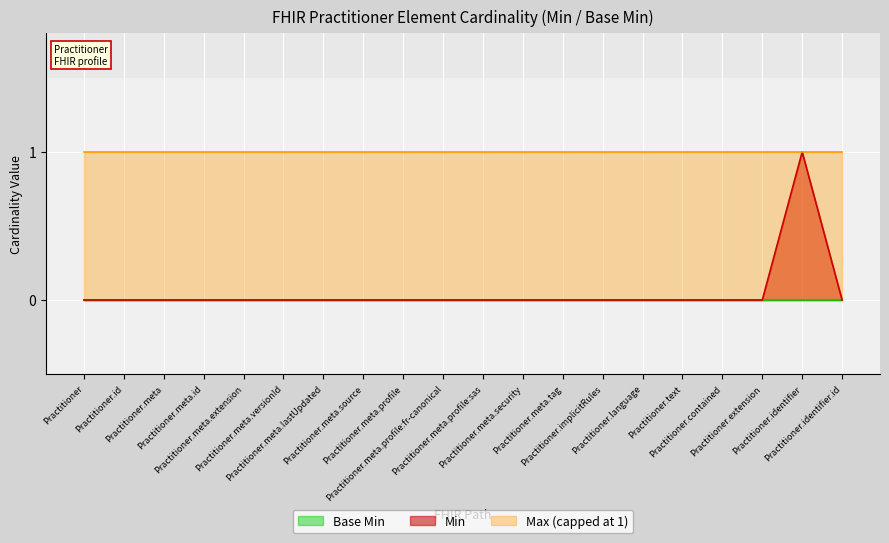

Does the chart display data point markers on the line(s)?

No